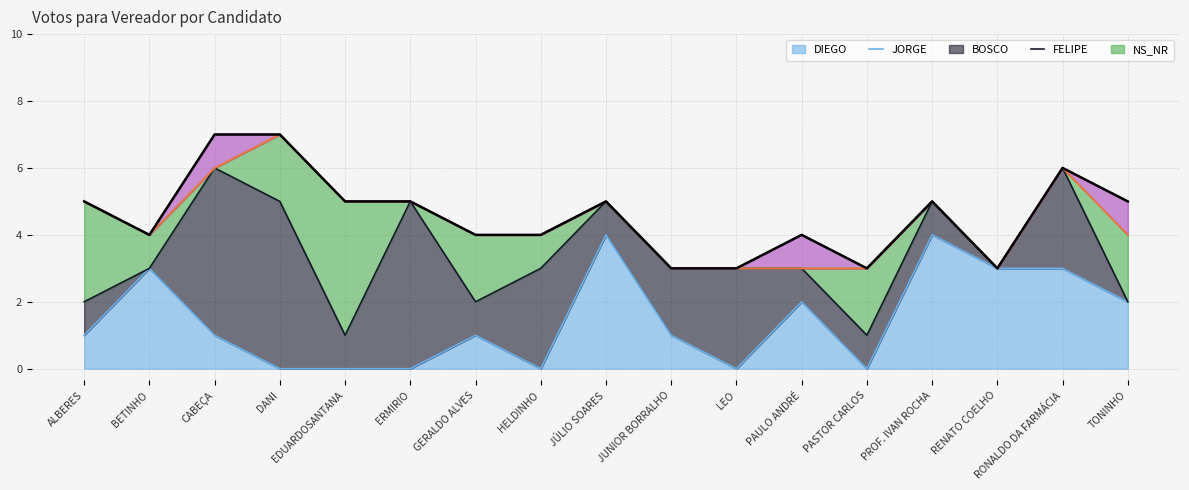

Reading left to right, list all the values displayed in this chart.

DIEGO: 1	3	1	0	0	0	1	0	4	1	0	2	0	4	3	3	2
JORGE: 1	0	5	5	1	5	1	3	1	2	3	1	1	1	0	3	0
BOSCO: 3	1	0	2	4	0	2	1	0	0	0	0	2	0	0	0	2
FELIPE: 0	0	0	0	0	0	0	0	0	0	0	0	0	0	0	0	0
NS_NR: 0	0	1	0	0	0	0	0	0	0	0	1	0	0	0	0	1